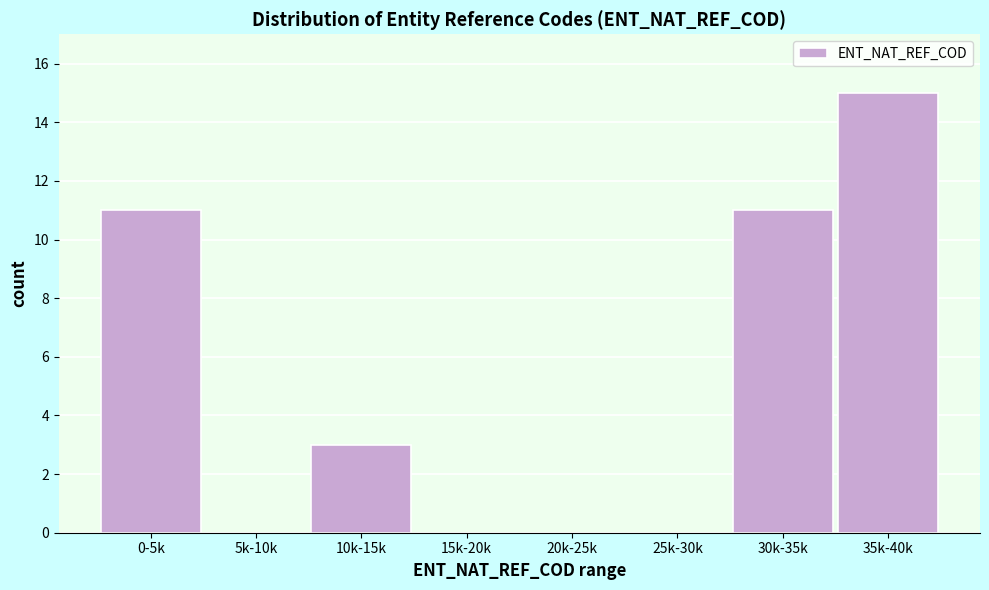

Reading right to left, transcribe all the data shown in this chart.

35k-40k=15	30k-35k=11	25k-30k=0	20k-25k=0	15k-20k=0	10k-15k=3	5k-10k=0	0-5k=11